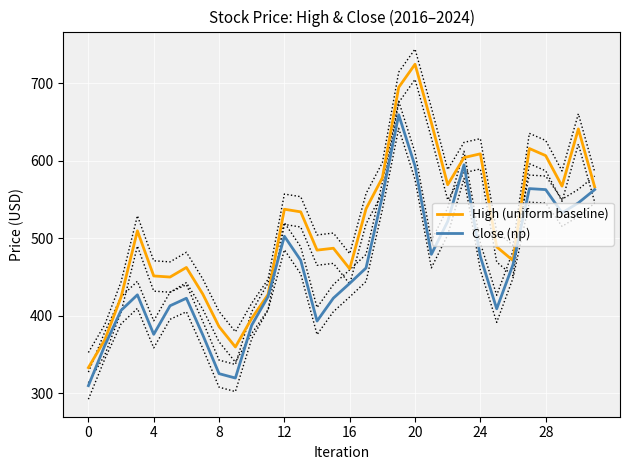

At which label does High (uniform baseline) reach its peak?

20